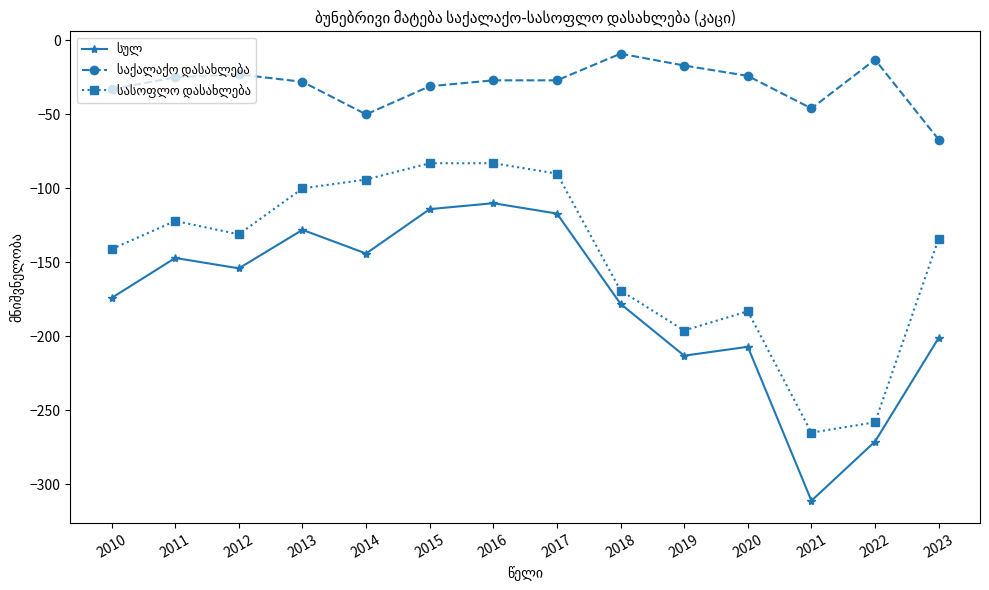

What is the total value across all series at 2018?

-356